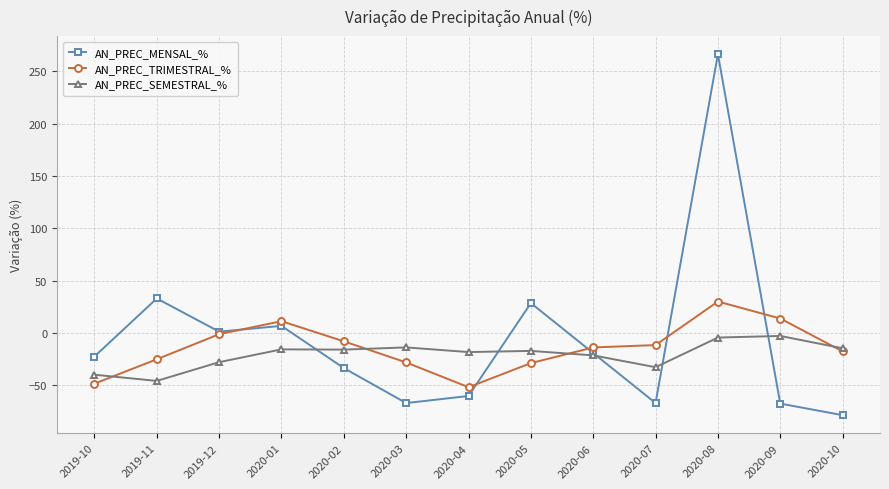

Between which two adjacent categories do AN_PREC_MENSAL_% and AN_PREC_SEMESTRAL_% first intersect?

2020-01 and 2020-02